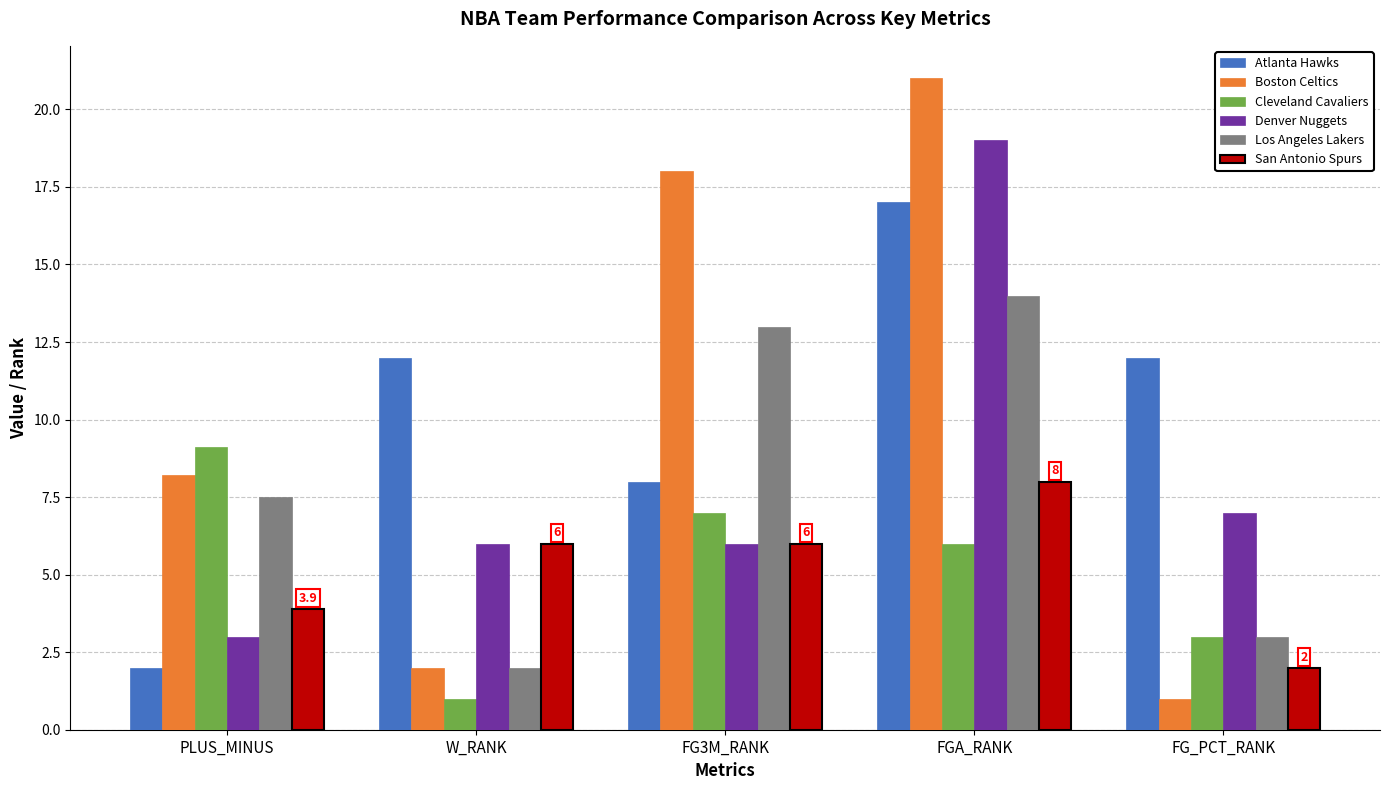

The value of Denver Nuggets at FG_PCT_RANK is 7.0. True or false?

True